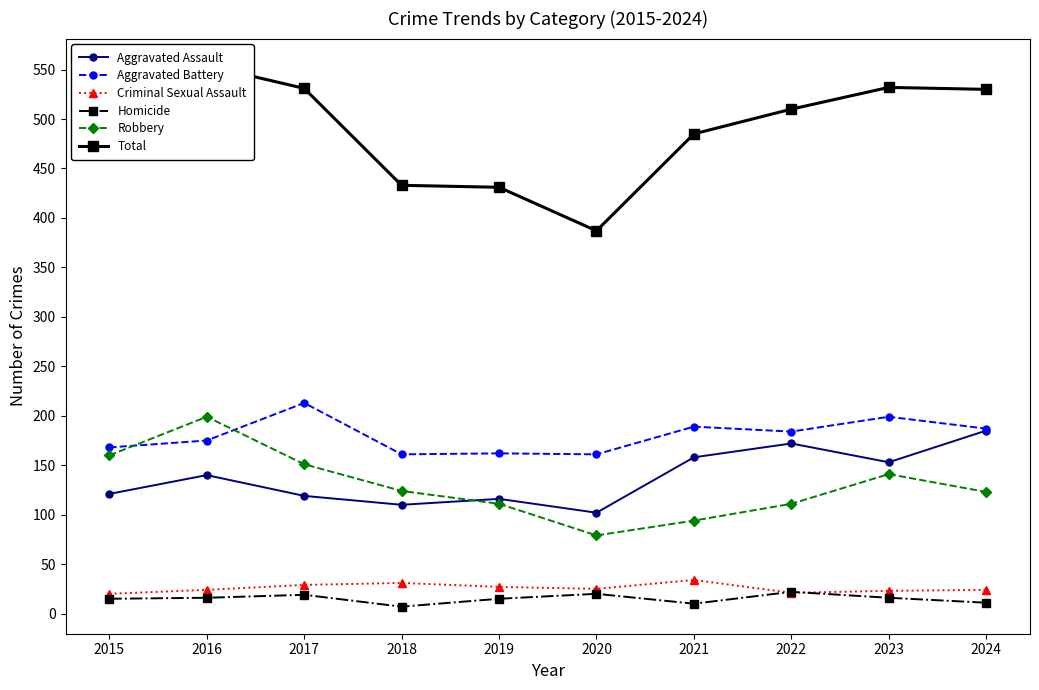

Read the Homicide value at 2015, to the nearest 5.

15